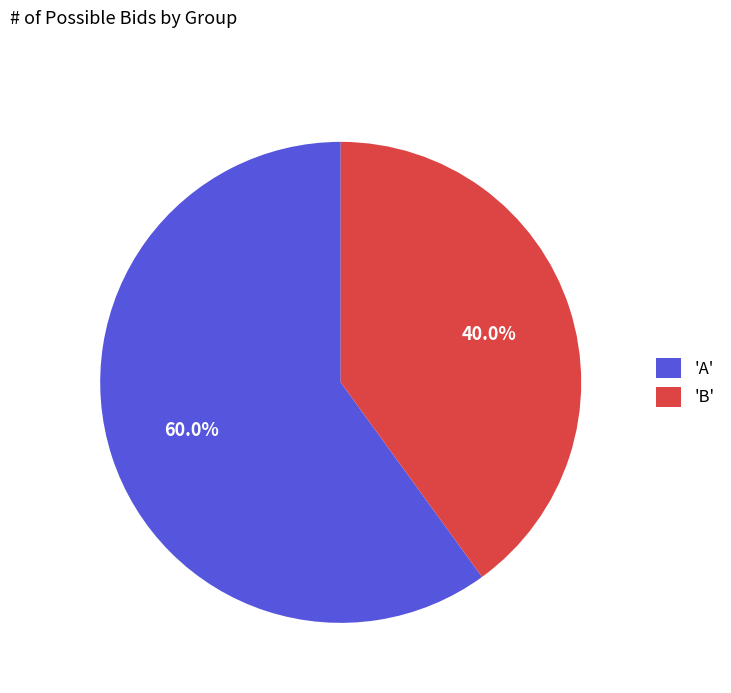

Does 'B' represent more than half of the total?

No